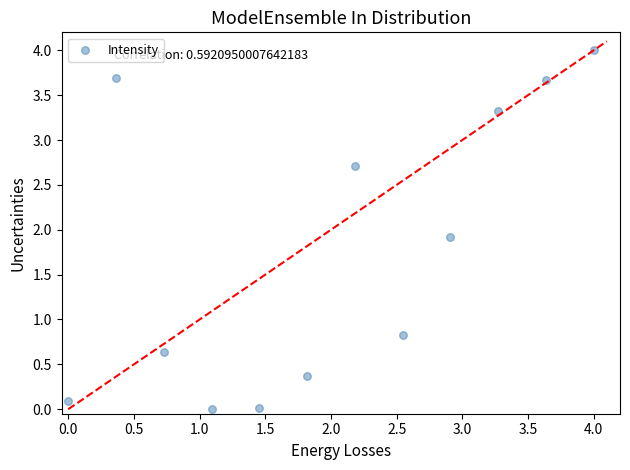

What is the range of X values (max minus min)?

4.0